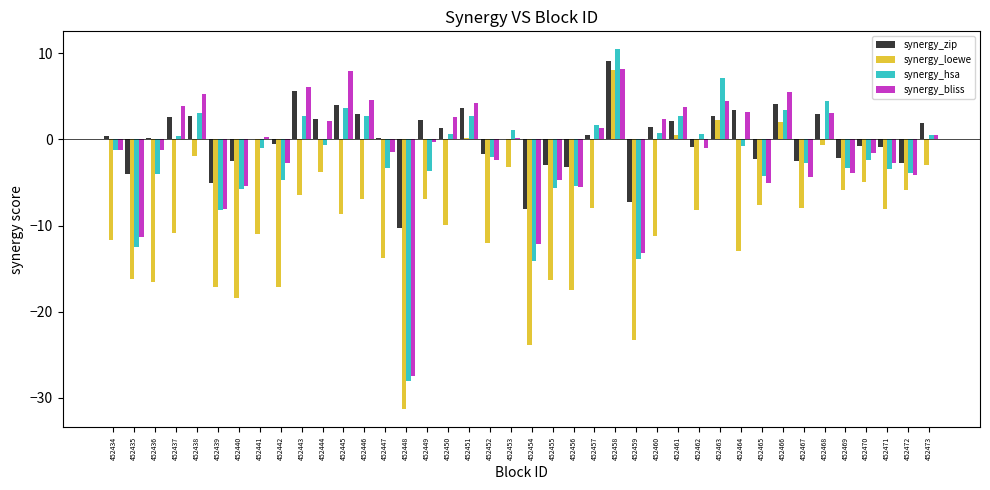

What is the sum of all synergy_hsa values?

-85.8